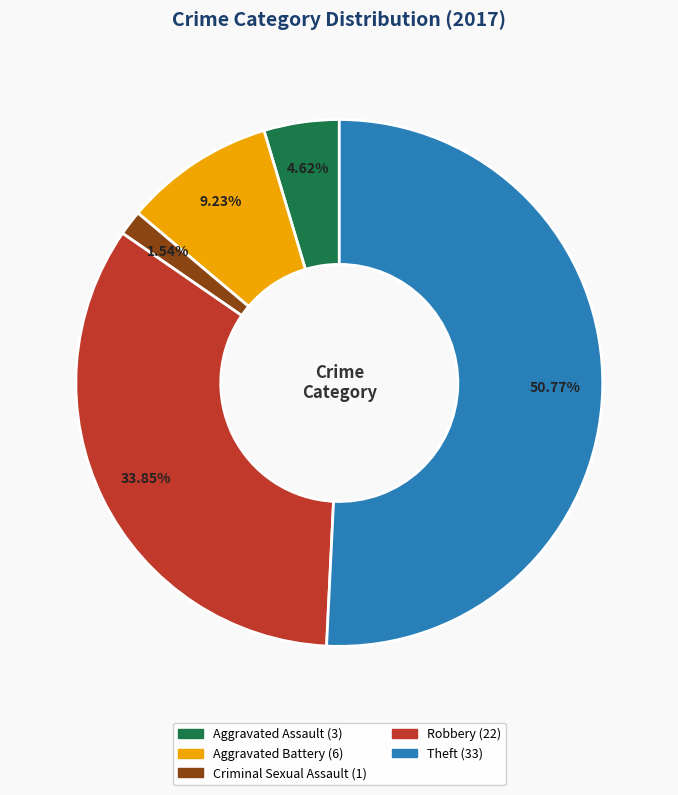

Between Criminal Sexual Assault and Aggravated Assault, which is larger?

Aggravated Assault